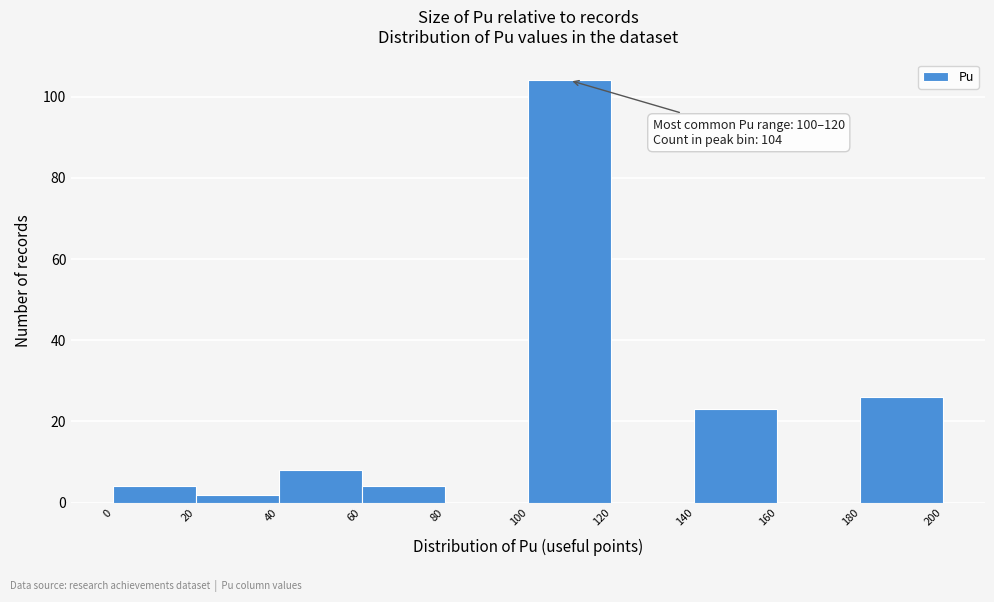

Which range on the x-axis has the tallest bar?

100 to 120